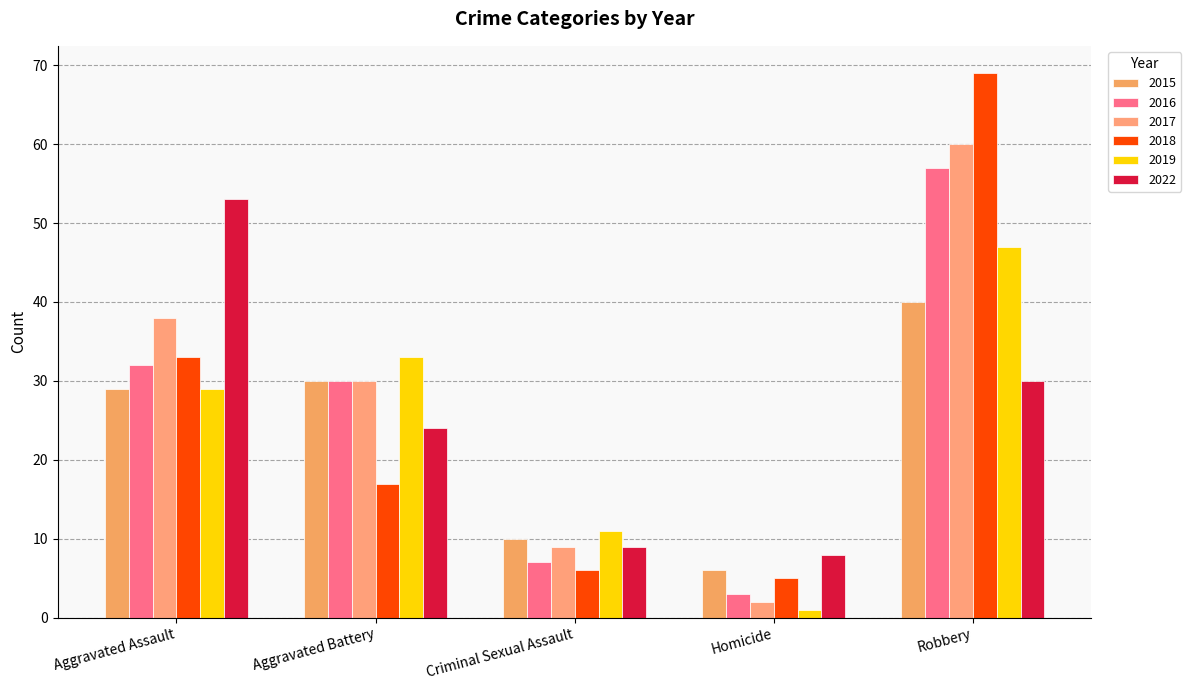

Reading left to right, transcribe all the data shown in this chart.

2015: 29	30	10	6	40
2016: 32	30	7	3	57
2017: 38	30	9	2	60
2018: 33	17	6	5	69
2019: 29	33	11	1	47
2022: 53	24	9	8	30